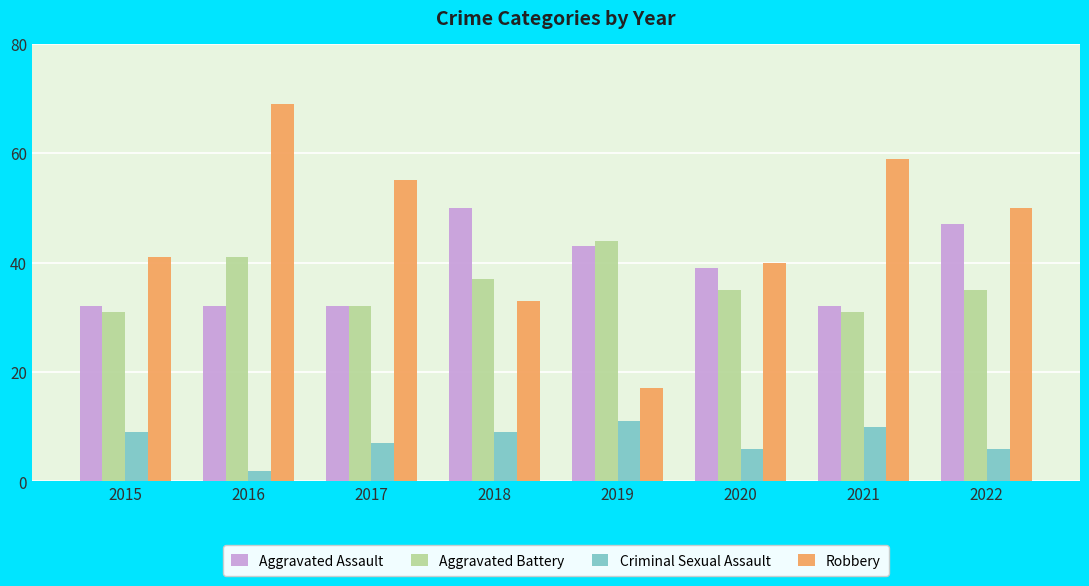

At which category is the sum across all series the highest?

2016